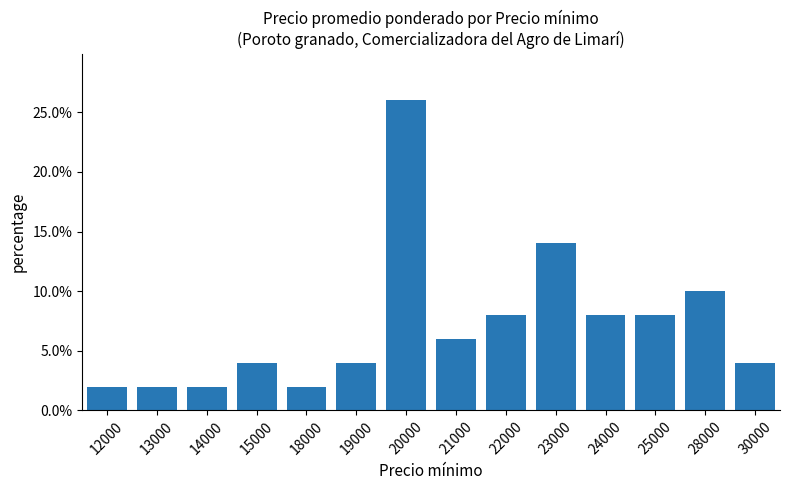

Reading left to right, transcribe all the data shown in this chart.

0.0	0.0	0.0	0.0	0.0	0.0	0.3	0.1	0.1	0.1	0.1	0.1	0.1	0.0